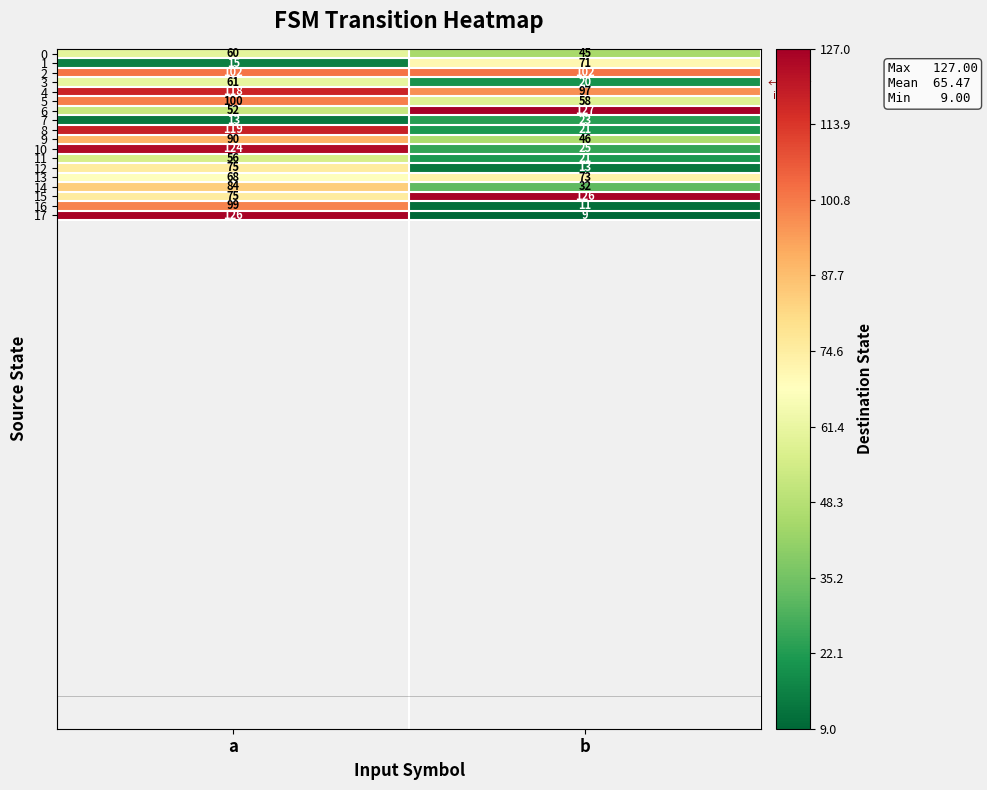

Which category has the lowest value in the 17 series?

b